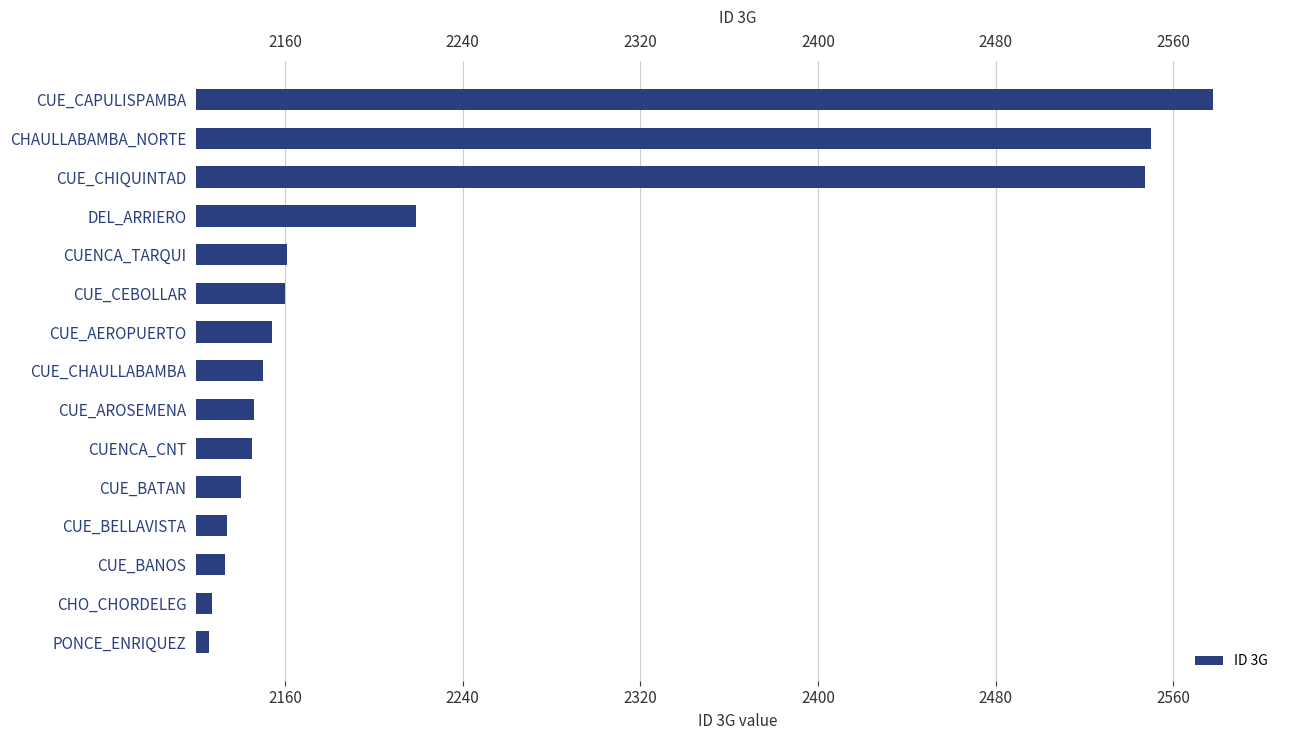

What is the smallest value displayed?

2126